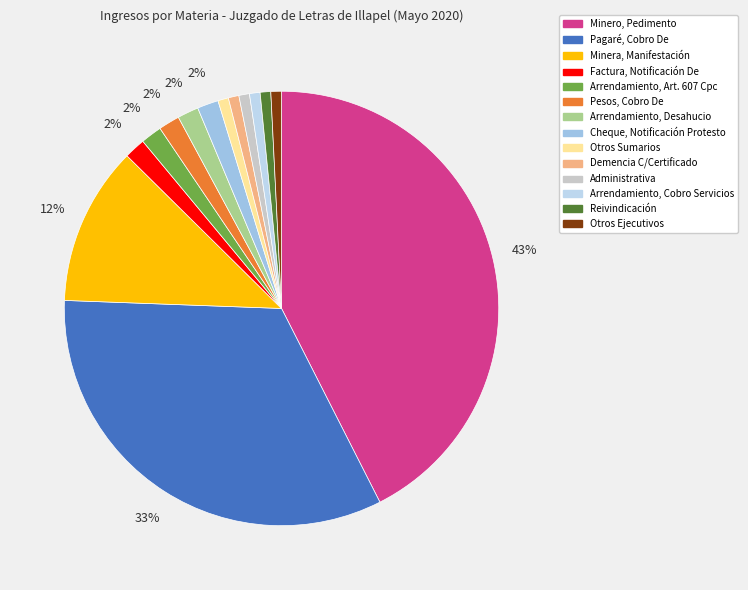

What percentage is the Demencia C/Certificado slice, to the nearest percent?

1%